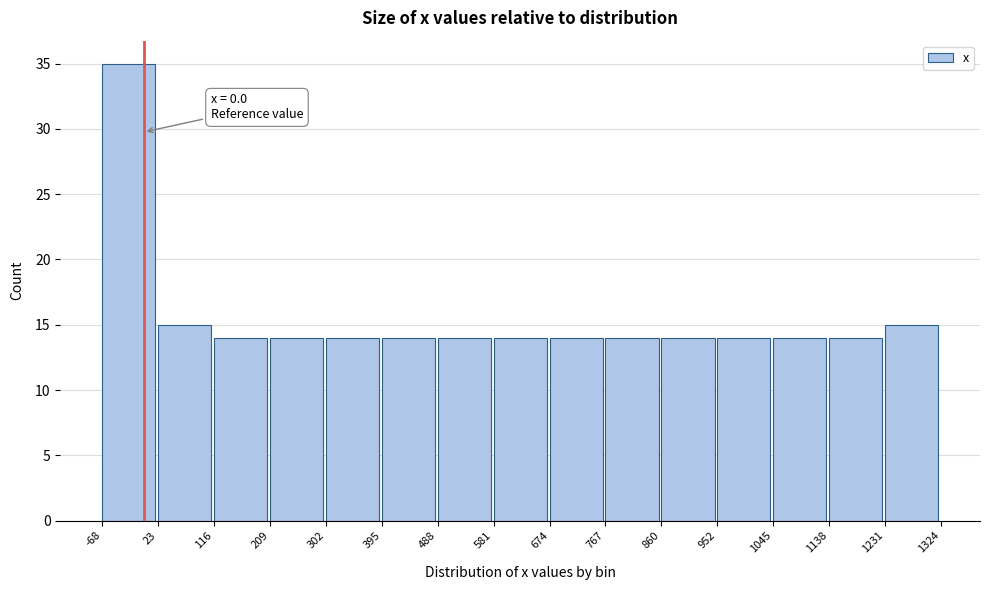

Which range on the x-axis has the tallest bar?

-68 to 23